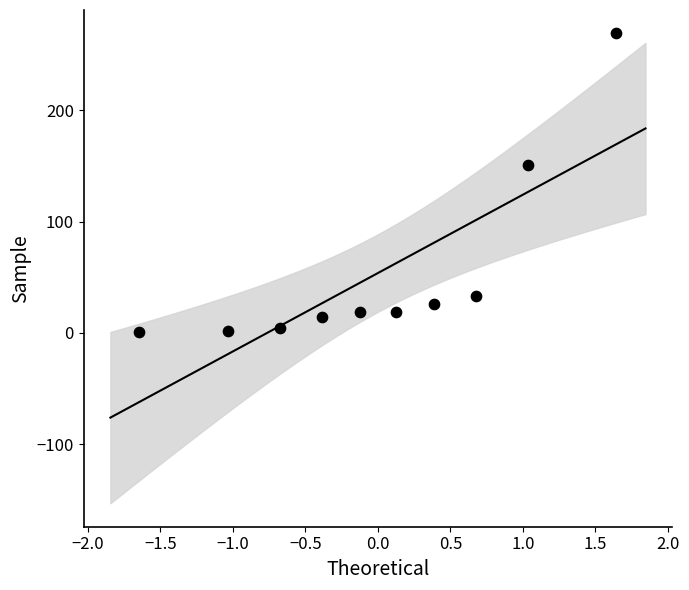

What is the range of Y values (max minus min)?

268